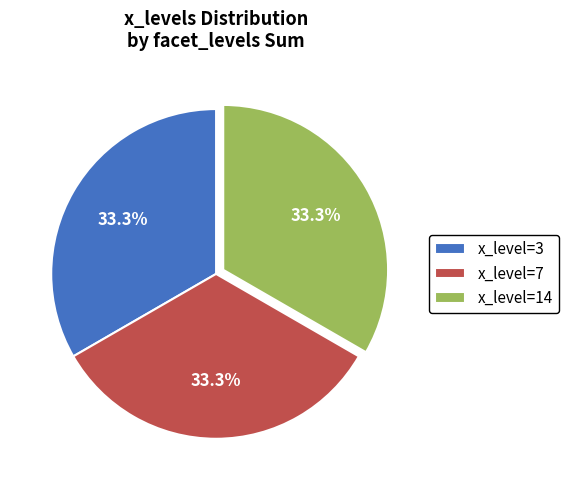

Does x_level=3 represent more than half of the total?

No